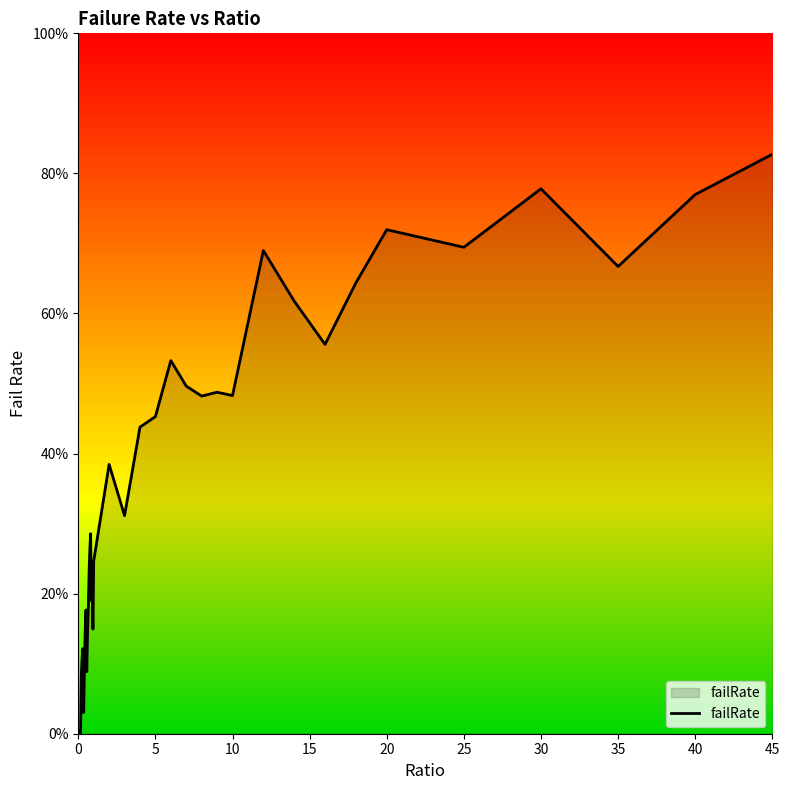

Reading left to right, what are all the values shown in this chart?

0.0	0.0	0.0	0.0	0.1	0.1	0.1	0.0	0.1	0.1	0.2	0.1	0.1	0.2	0.2	0.3	0.3	0.2	0.2	0.1	0.2	0.4	0.3	0.4	0.5	0.5	0.5	0.5	0.5	0.5	0.7	0.6	0.6	0.6	0.7	0.7	0.8	0.7	0.8	0.8